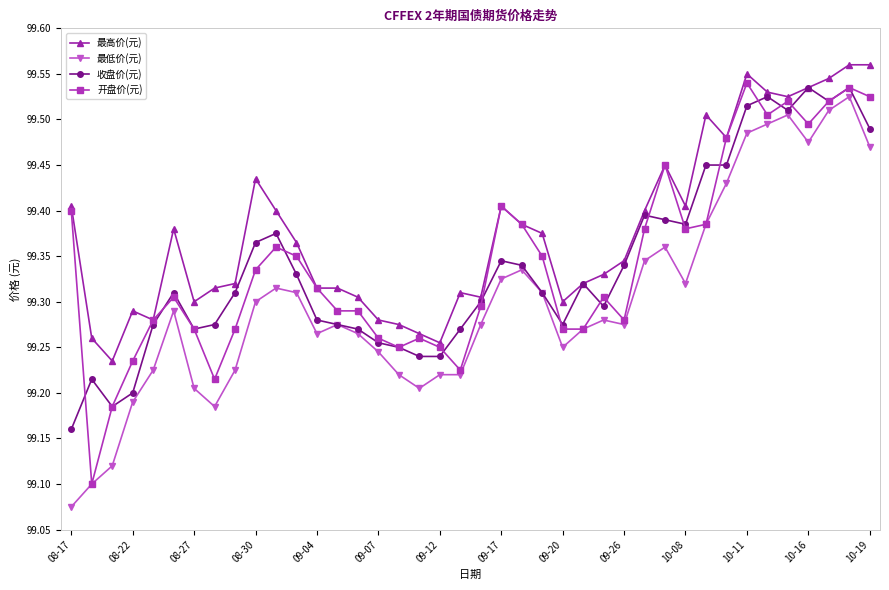

Is this an area chart (filled region under the line)?

No